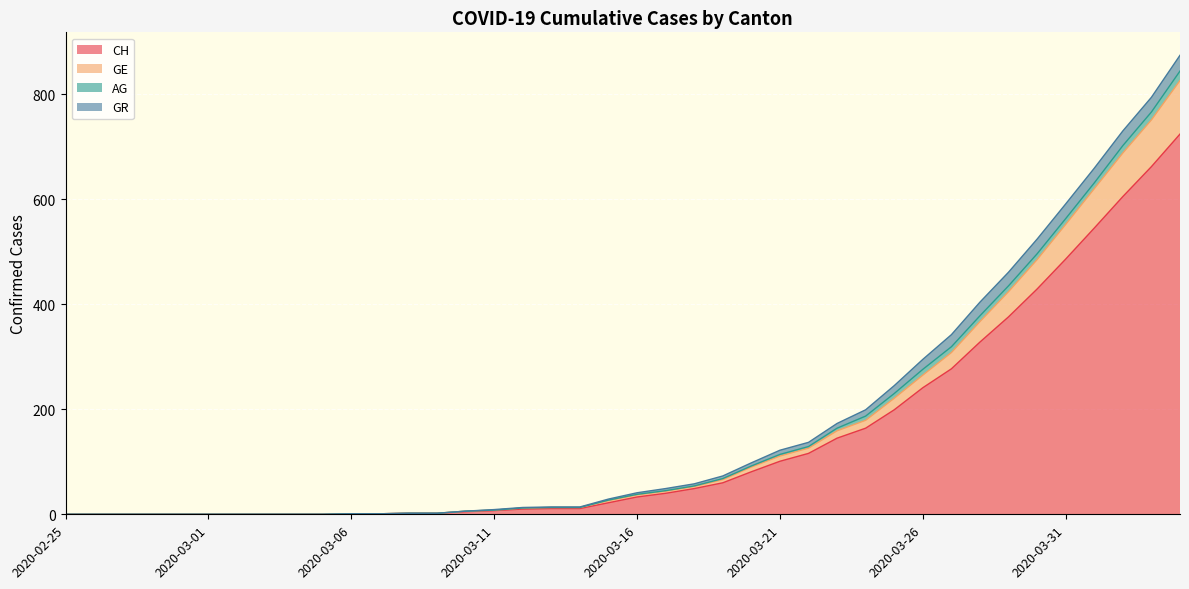

How many categories are shown in the chart?

40